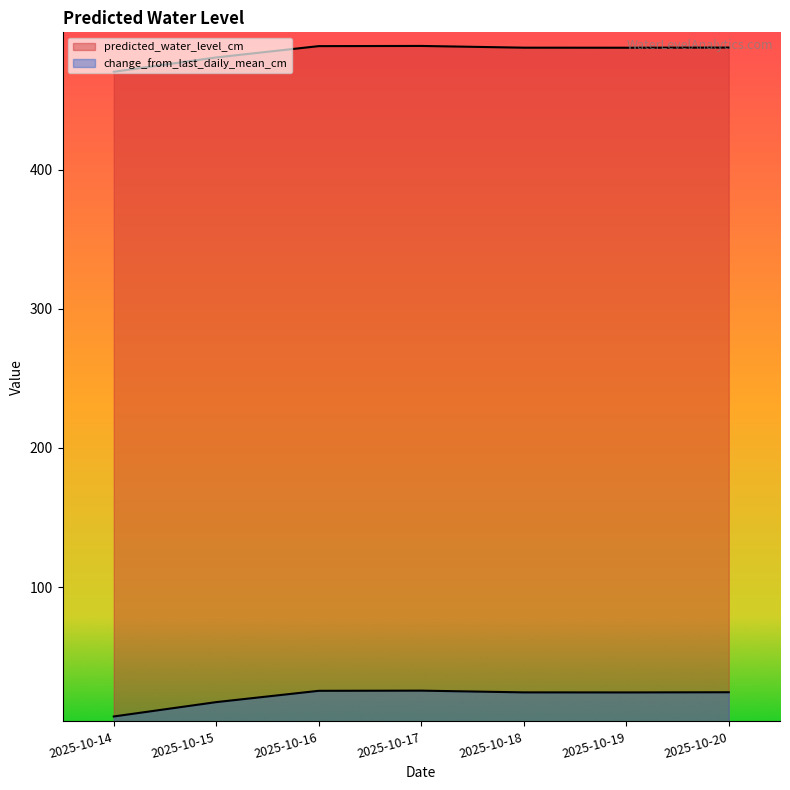

Which series has the largest total across all categories?

predicted_water_level_cm